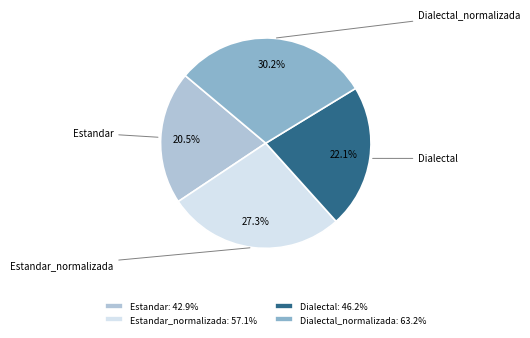

Between Estandar_normalizada and Dialectal_normalizada, which is larger?

Dialectal_normalizada